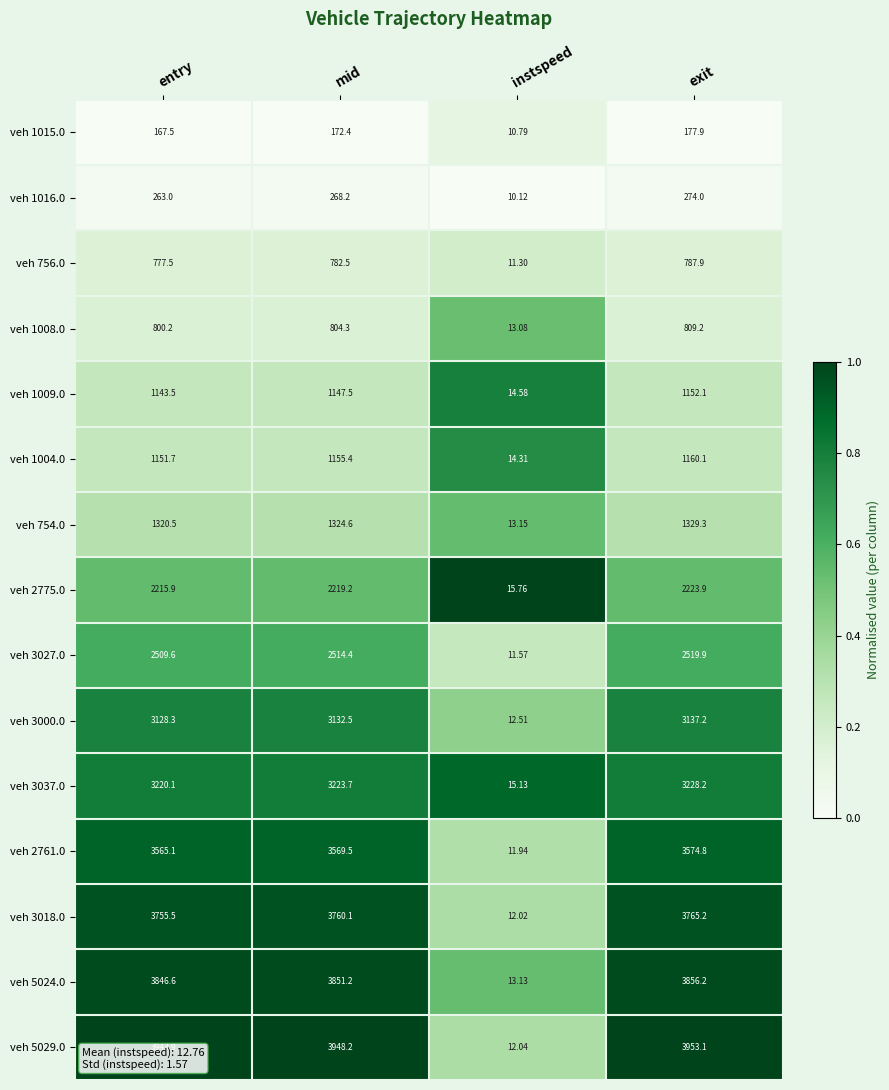

At which label does veh 3000.0 first exceed 3132?

mid